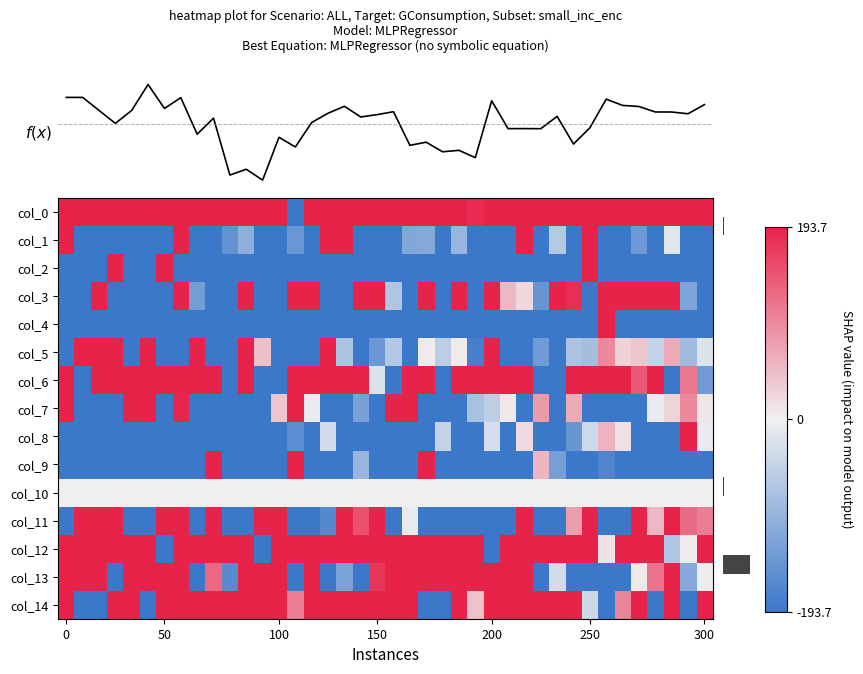

What is the average value of the col_5 series?

-0.2